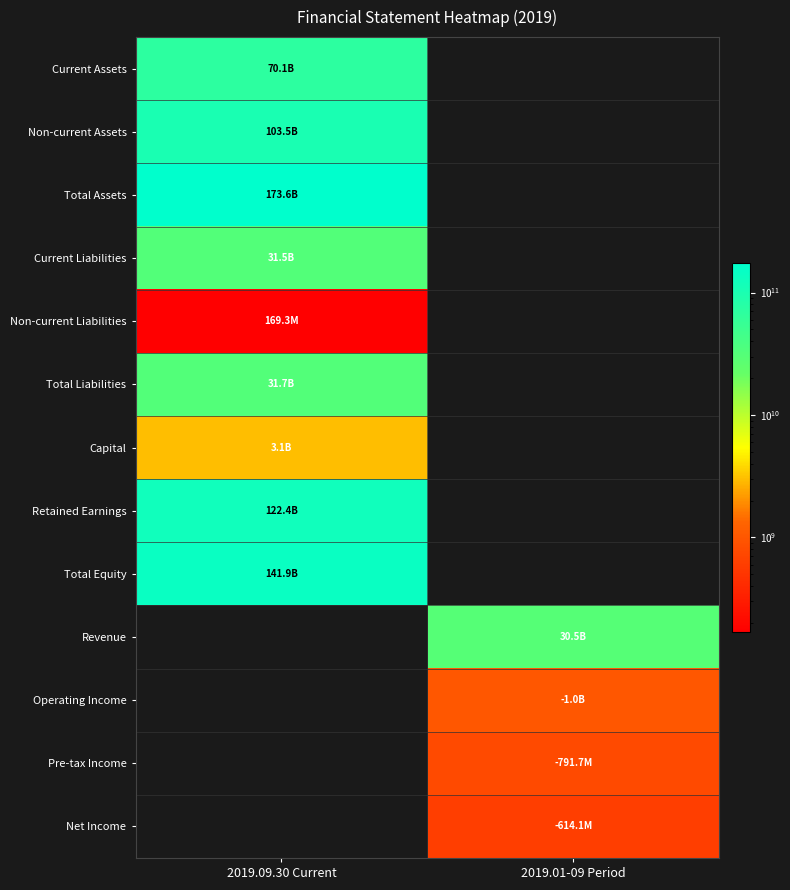

Count the number of categories in the chart.

2